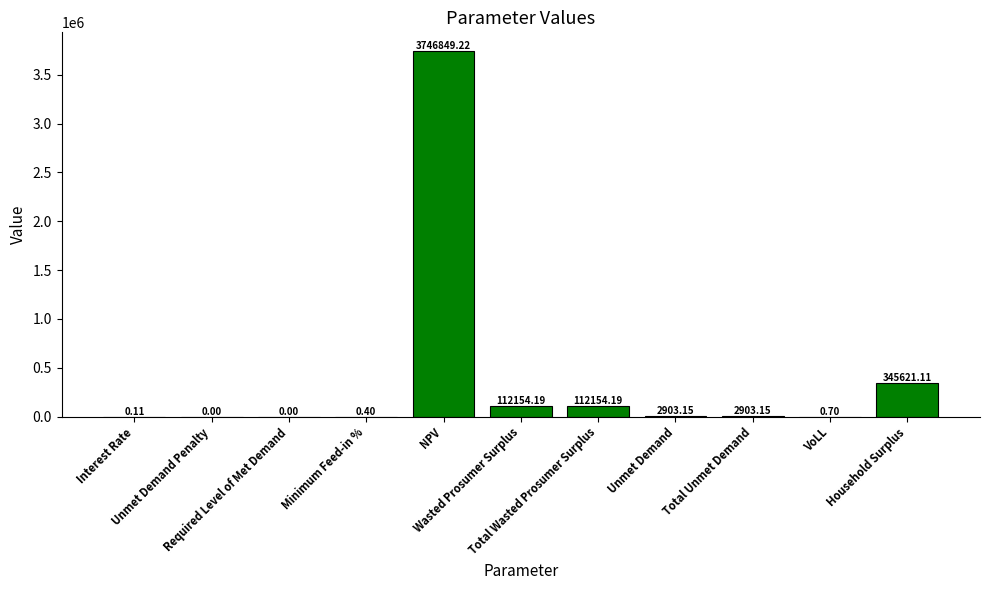

Reading left to right, list all the values displayed in this chart.

0.1	0.0	0.0	0.4	3746849.2	112154.2	112154.2	2903.1	2903.1	0.7	345621.1